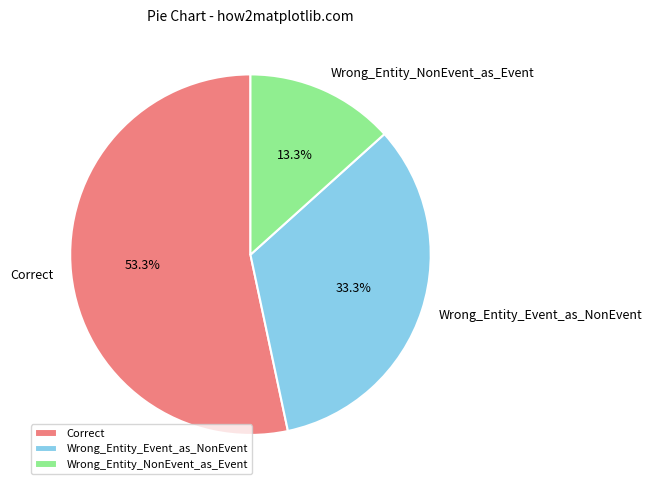

Is it true that Wrong_Entity_Event_as_NonEvent is 33% of the pie?

True